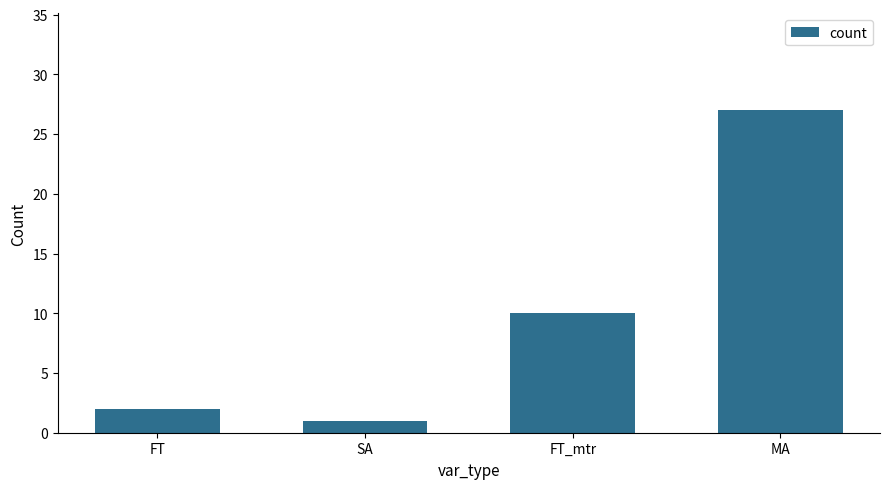

Count the number of categories in the chart.

4